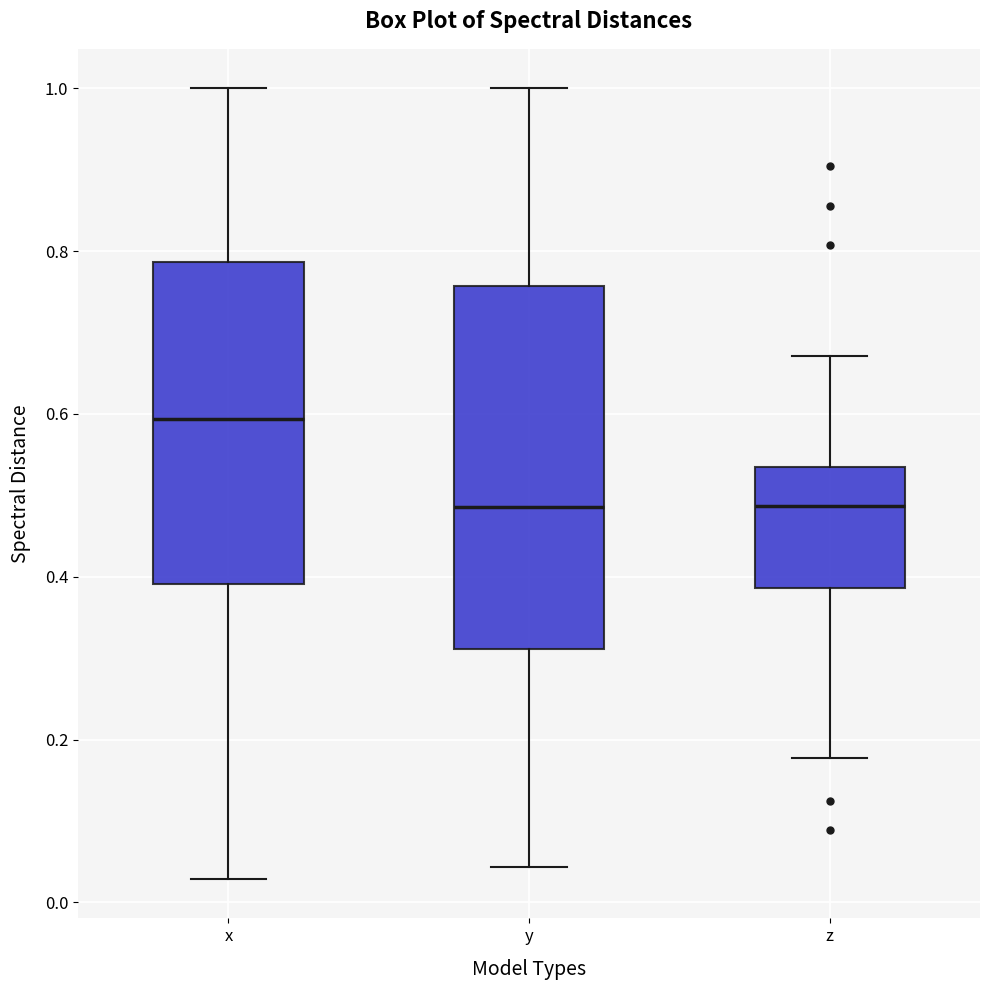

Reading left to right, read every box against the y-axis: the position of its median line, the range the box covers, and the ends of its whiskers. The values are not printed on the chart, so give them approximately, as read against the axis.

x: median 0.60, box 0.40 to 0.78, whiskers 0.02 to 1.00
y: median 0.48, box 0.32 to 0.76, whiskers 0.04 to 1.00
z: median 0.48, box 0.38 to 0.54, whiskers 0.18 to 0.68